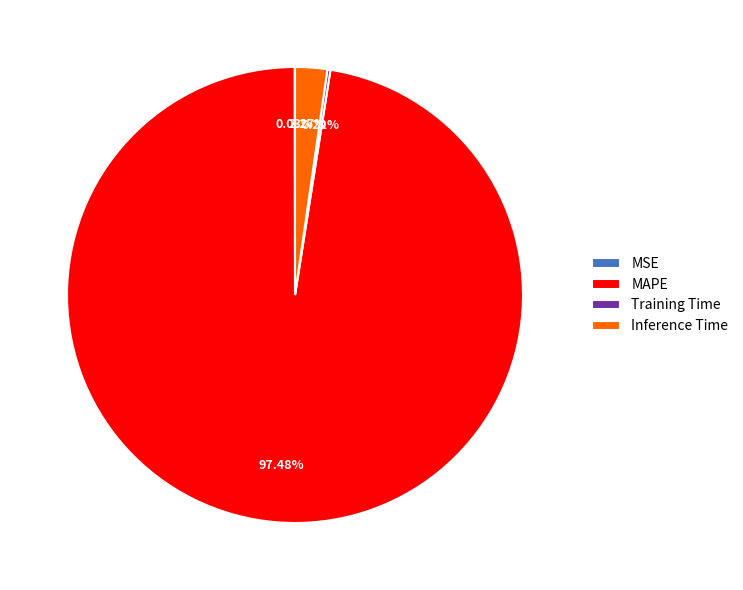

What is the largest slice in the pie chart?

MAPE